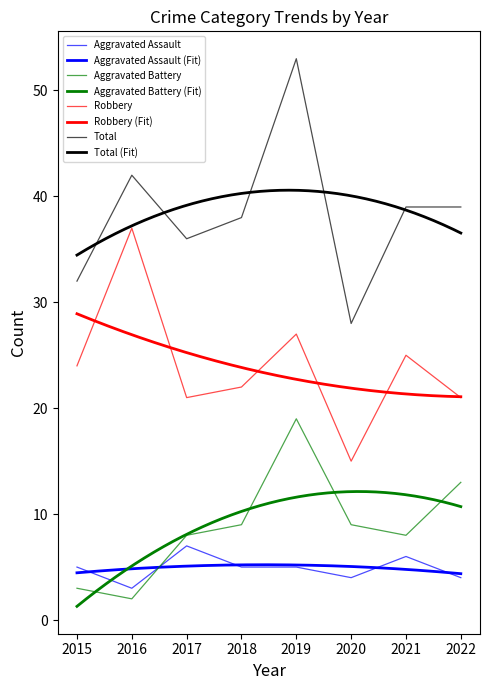

Reading left to right, extract all data points from this chart.

Aggravated Assault: 2015=5	2016=3	2017=7	2018=5	2019=5	2020=4	2021=6	2022=4
Aggravated Battery: 2015=3	2016=2	2017=8	2018=9	2019=19	2020=9	2021=8	2022=13
Robbery: 2015=24	2016=37	2017=21	2018=22	2019=27	2020=15	2021=25	2022=21
Total: 2015=32	2016=42	2017=36	2018=38	2019=53	2020=28	2021=39	2022=39